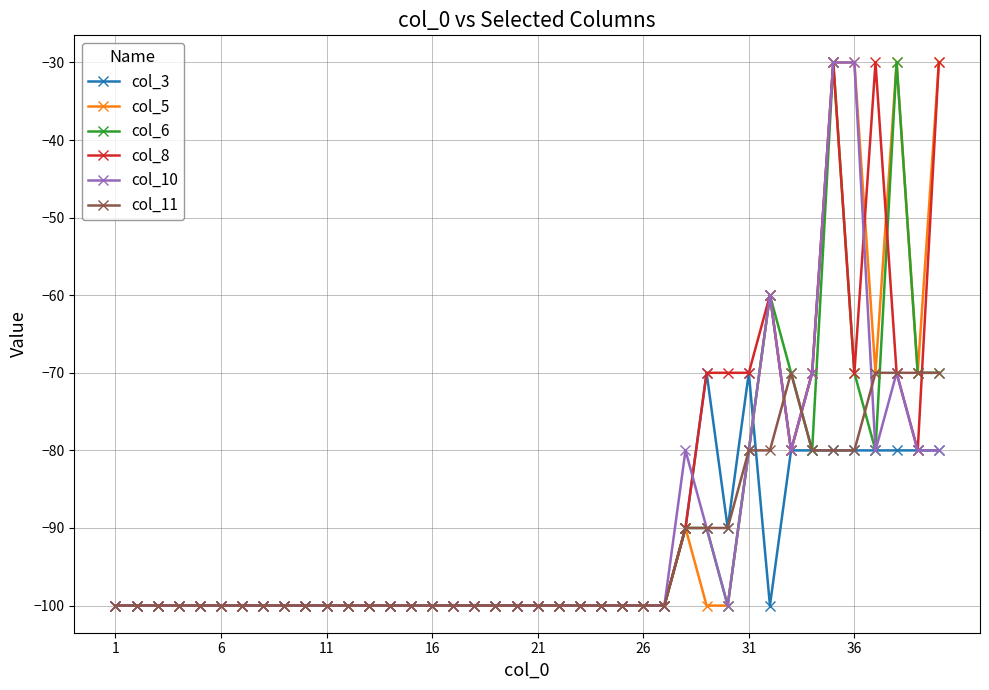

What is the value of the col_5 point at the 13th from the left?

-100